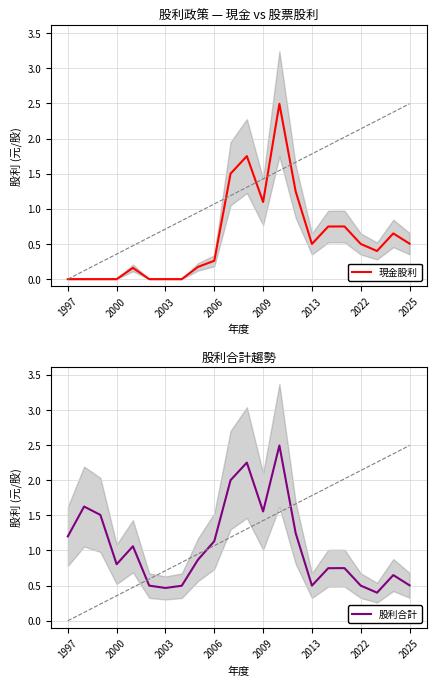

How many positive values does the 現金股利 series have?

15